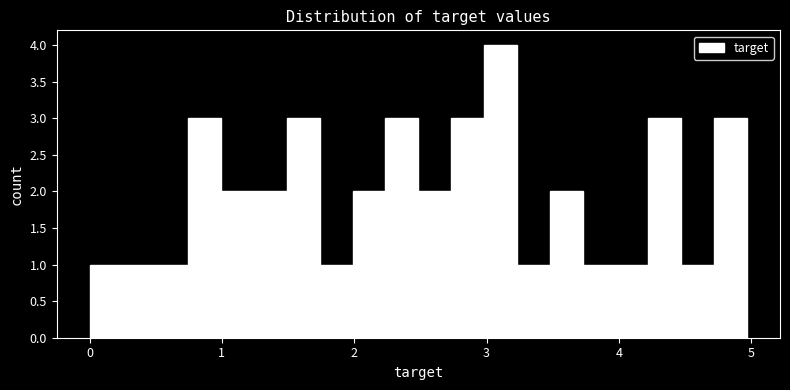

Around what value on the x-axis is the tallest bar? Give the approximate position of its centre, as read against the axis.

3.1